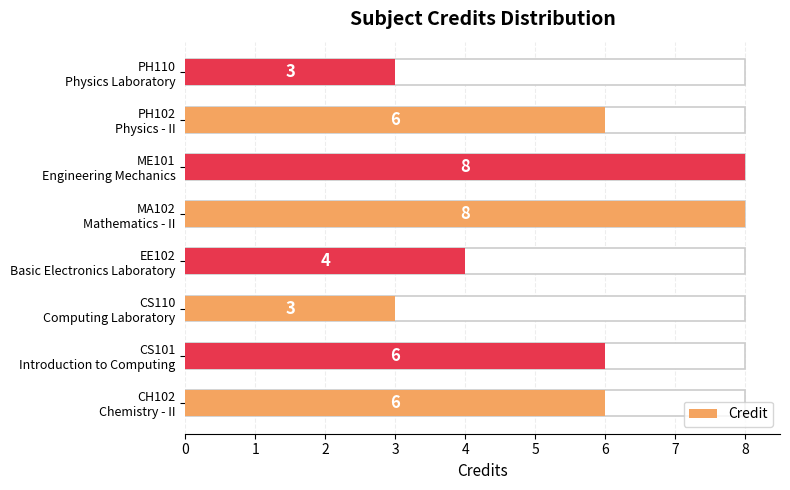

What is the value of the 8th bar from the left?

3